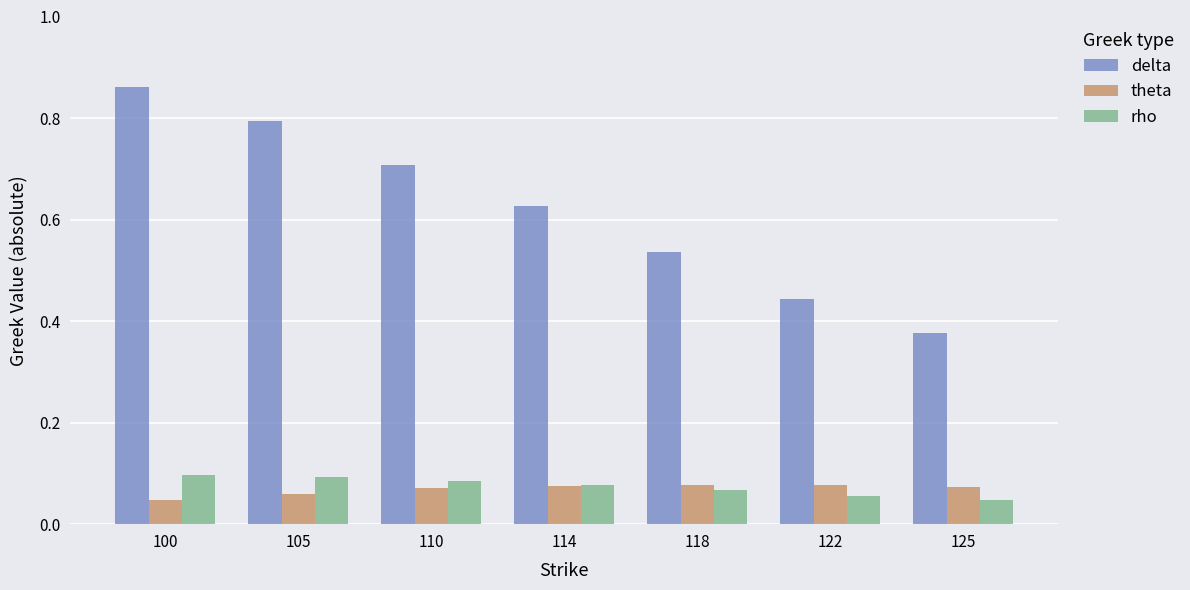

The value of delta at 110 is 0.7. True or false?

True